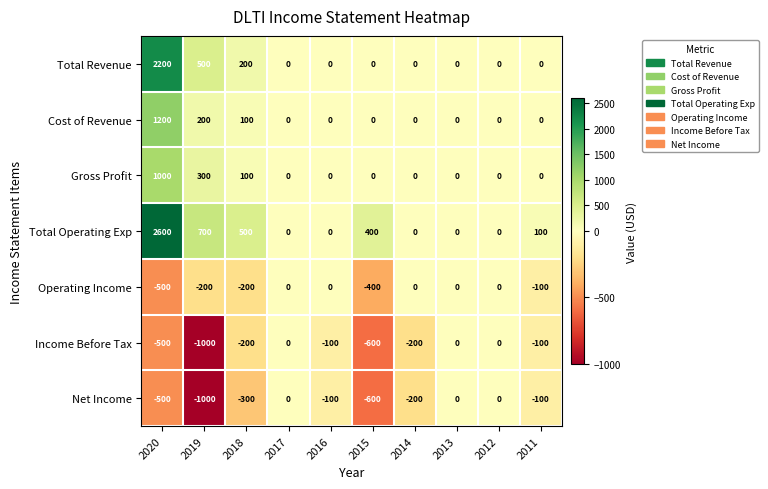

Which series changed the most between 2020 and 2011?

Total Operating Exp